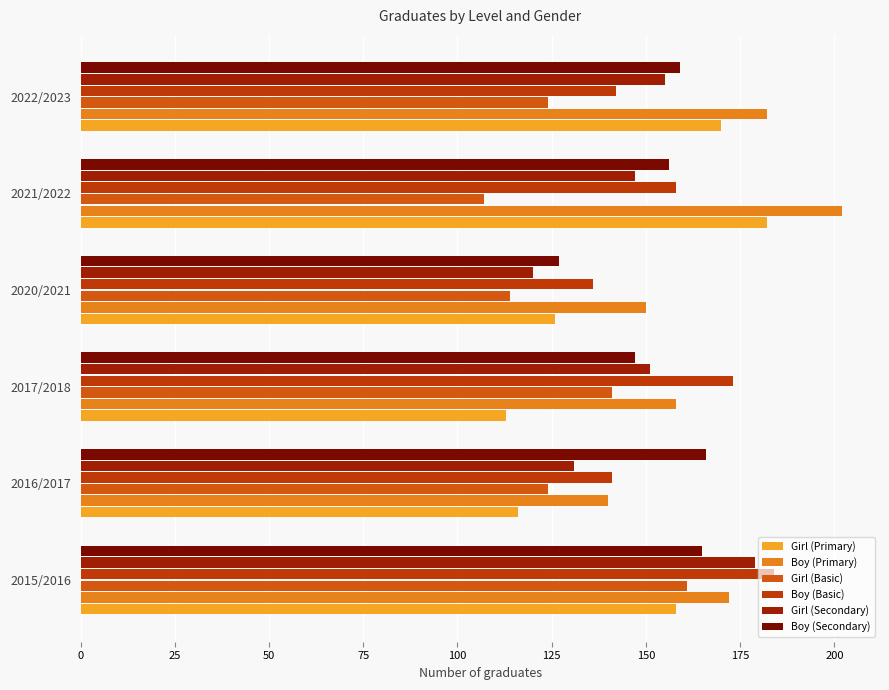

How many data points in Girl (Primary) are less than 158?

3